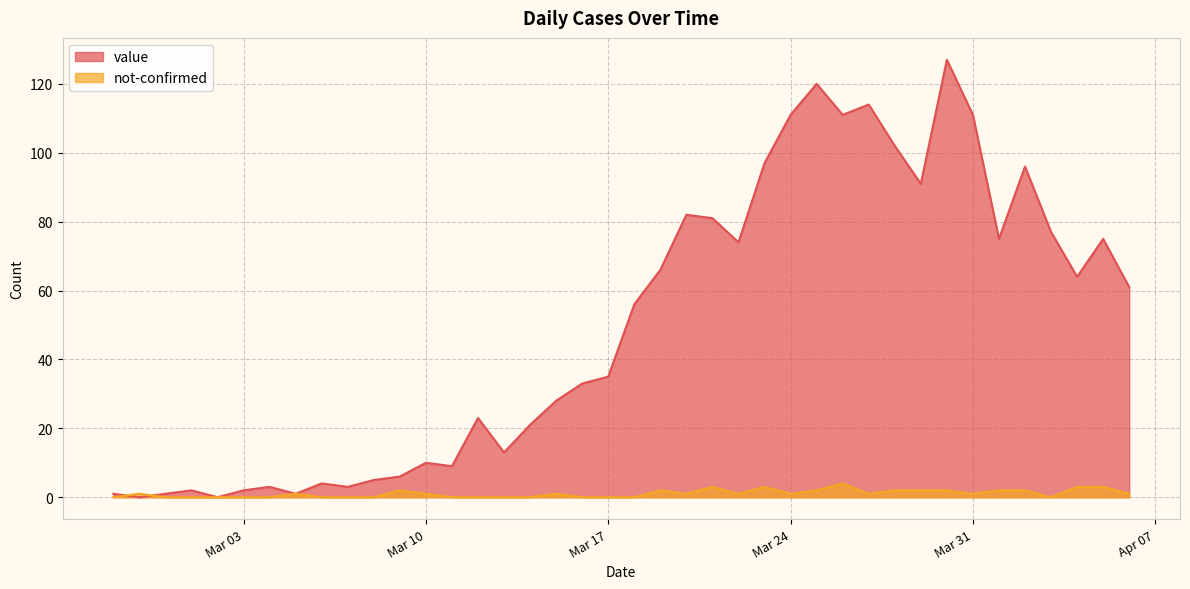

Reading left to right, transcribe all the data shown in this chart.

value: 1	0	1	2	0	2	3	1	4	3	5	6	10	9	23	13	21	28	33	35	56	66	82	81	74	97	111	120	111	114	102	91	127	111	75	96	77	64	75	61
not-confirmed: 0	1	0	0	0	0	0	1	0	0	0	2	1	0	0	0	0	1	0	0	0	2	1	3	1	3	1	2	4	1	2	2	2	1	2	2	0	3	3	1